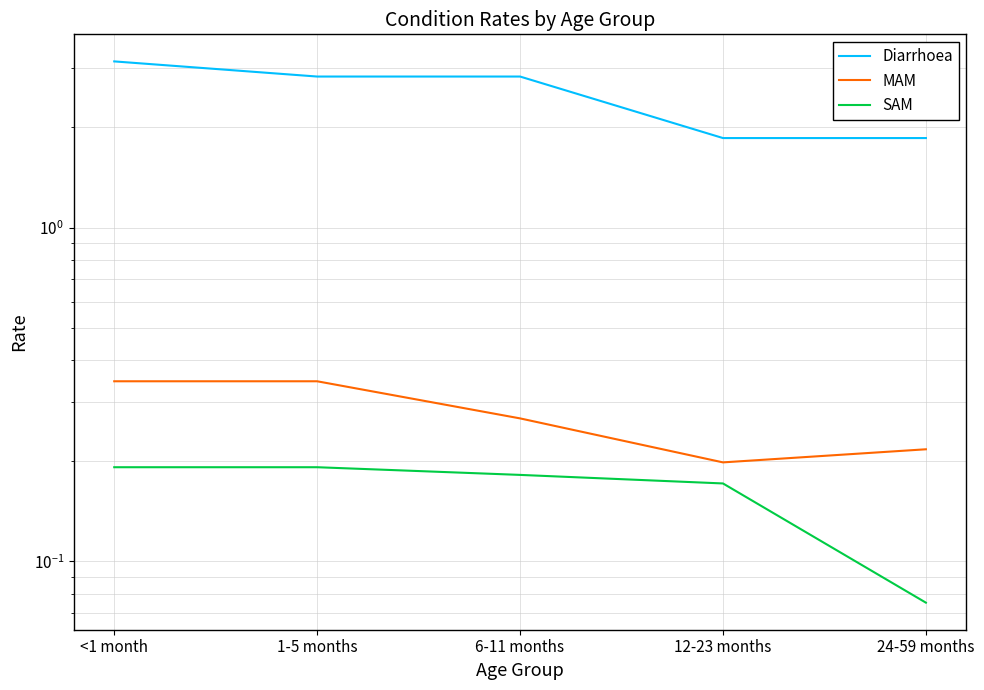

True or false: Diarrhoea has more than 1 interior local peaks.

False